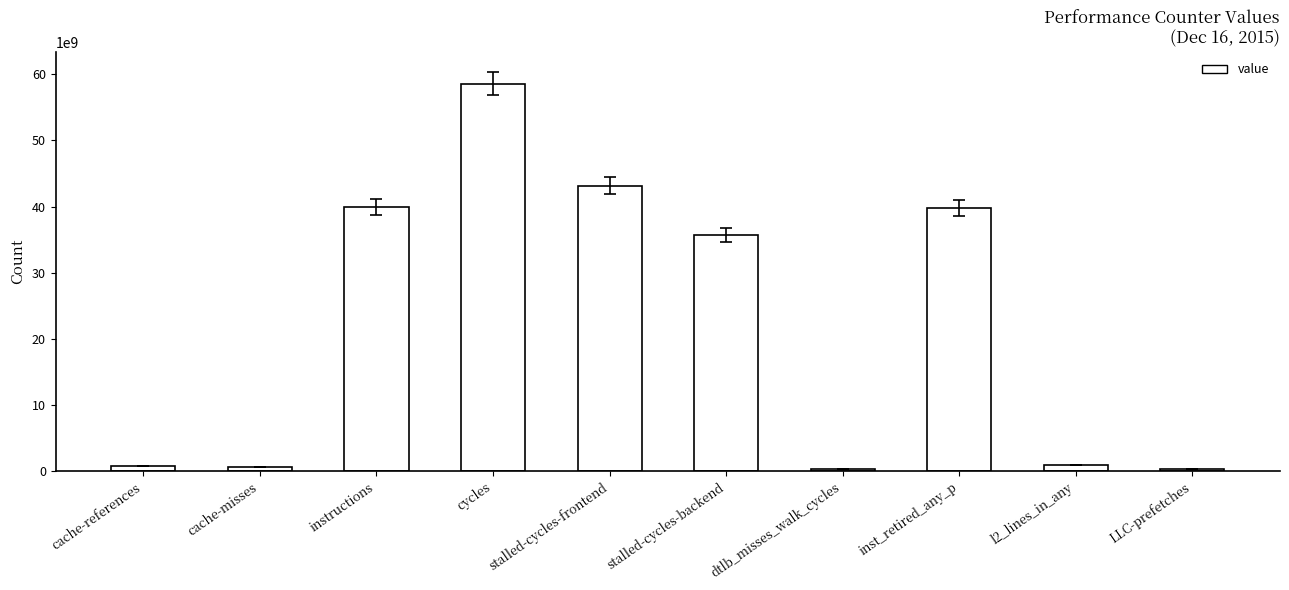

How many categories are shown in the chart?

10